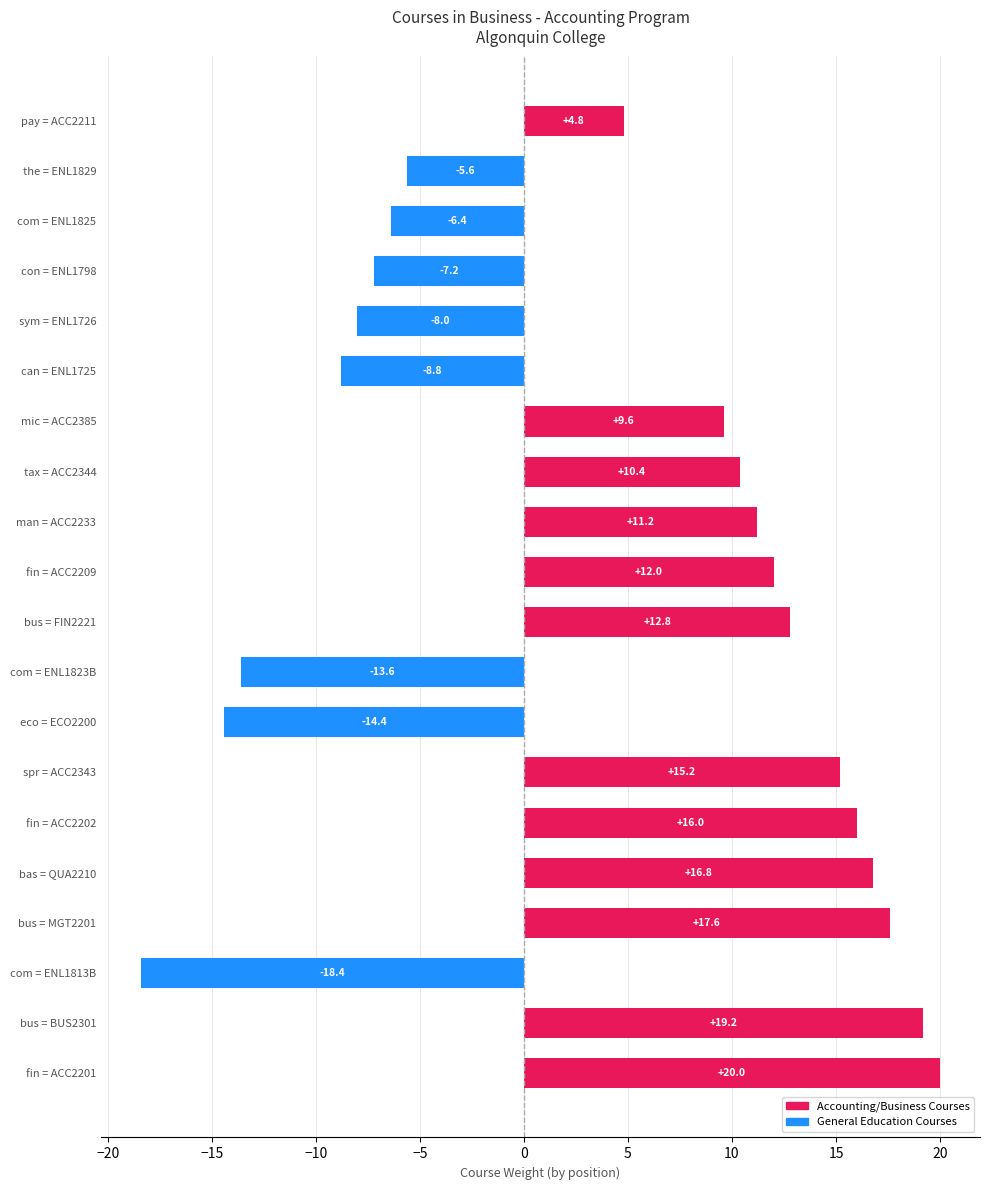

What is the sum of all values?

83.2